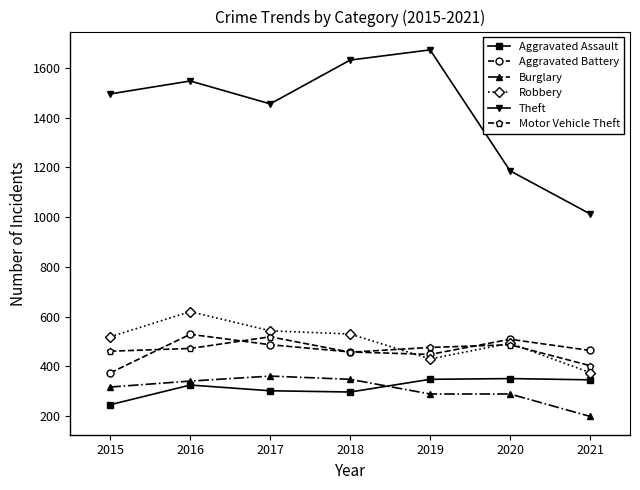

True or false: Aggravated Battery and Aggravated Assault intersect in this chart.

False